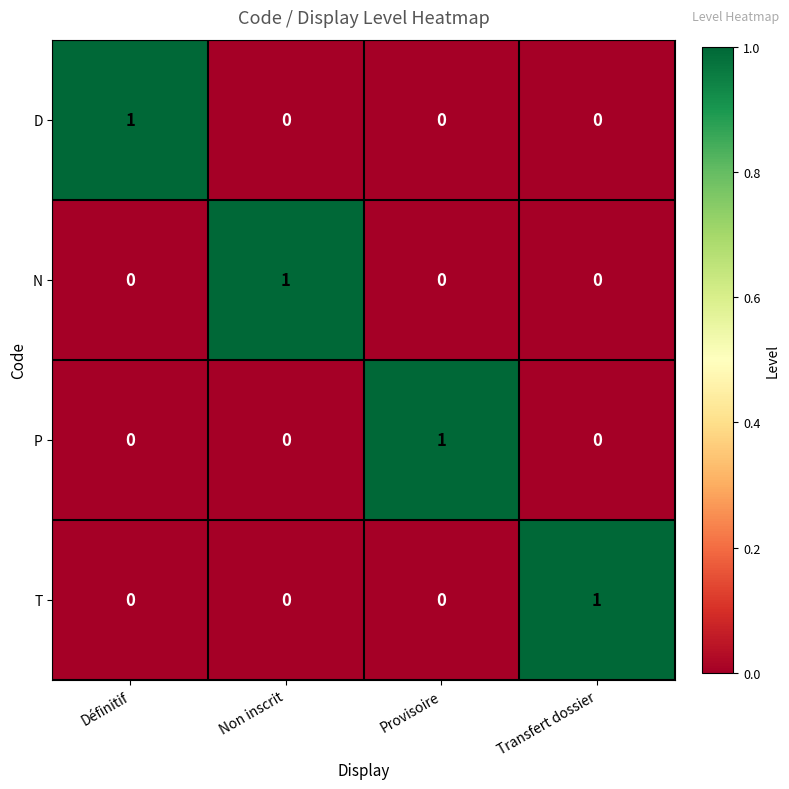

At how many categories does at least one series exceed 0?

4